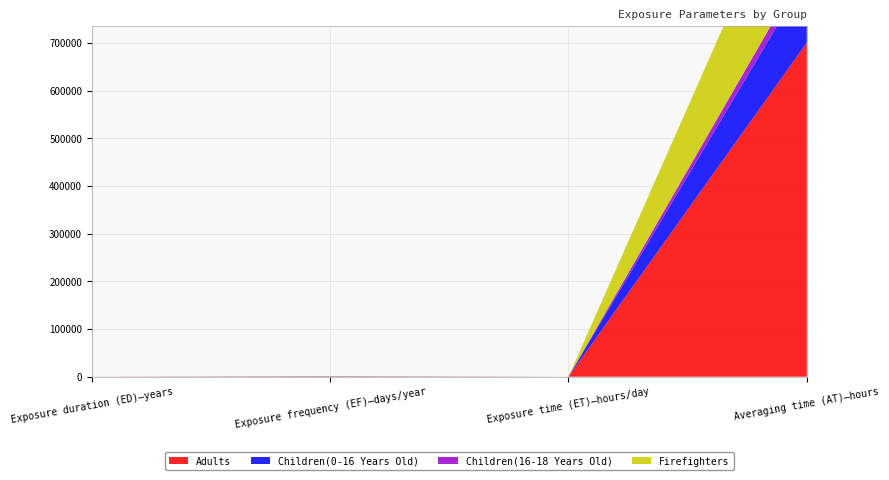

Reading left to right, list all the values displayed in this chart.

Adults: 80	350	12	700800
Children(0-16 Years Old): 16	350	12	140160
Children(16-18 Years Old): 3	350	12	26280
Firefighters: 30	350	16	262800